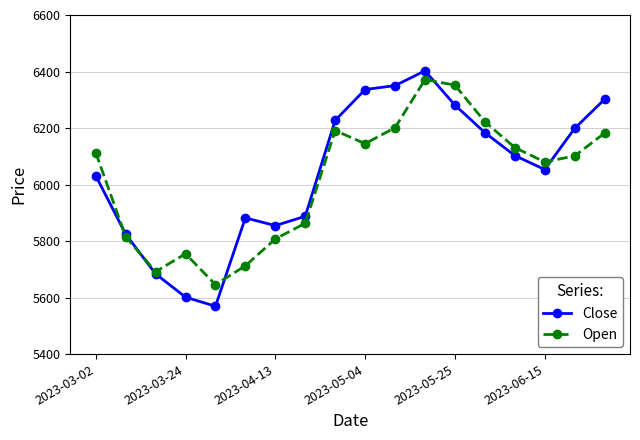

Which series has the widest spread of values?

Close